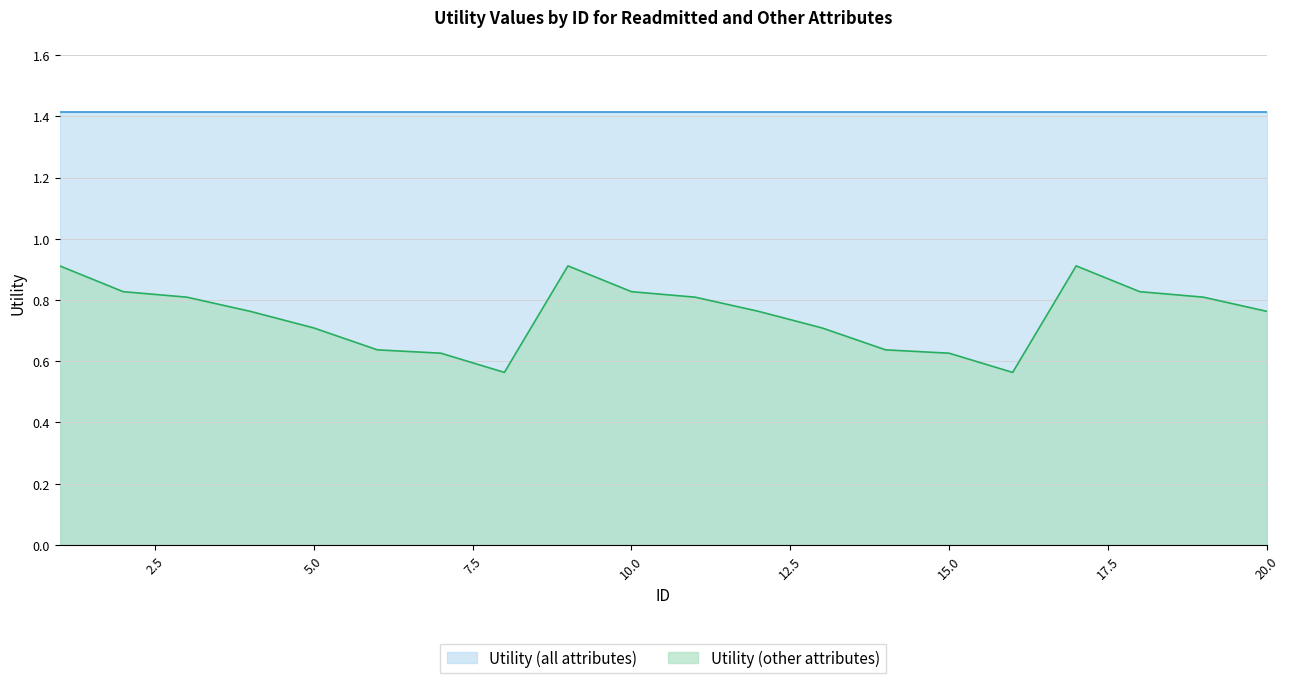

True or false: the data shows 0.2 at 18.

False